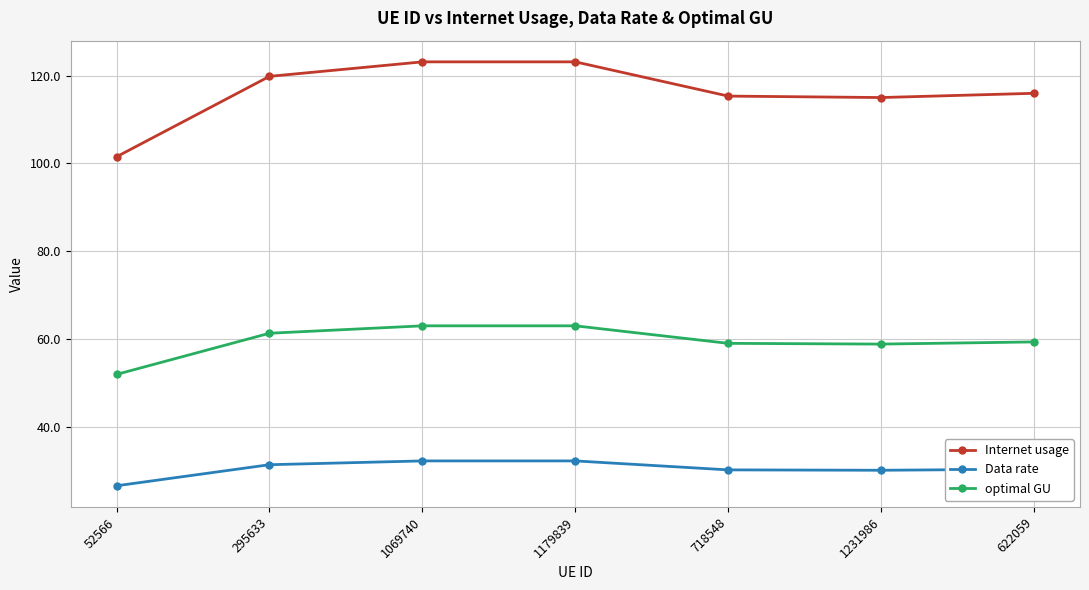

What is the spread (max minus min) of values at 1069740?

90.9